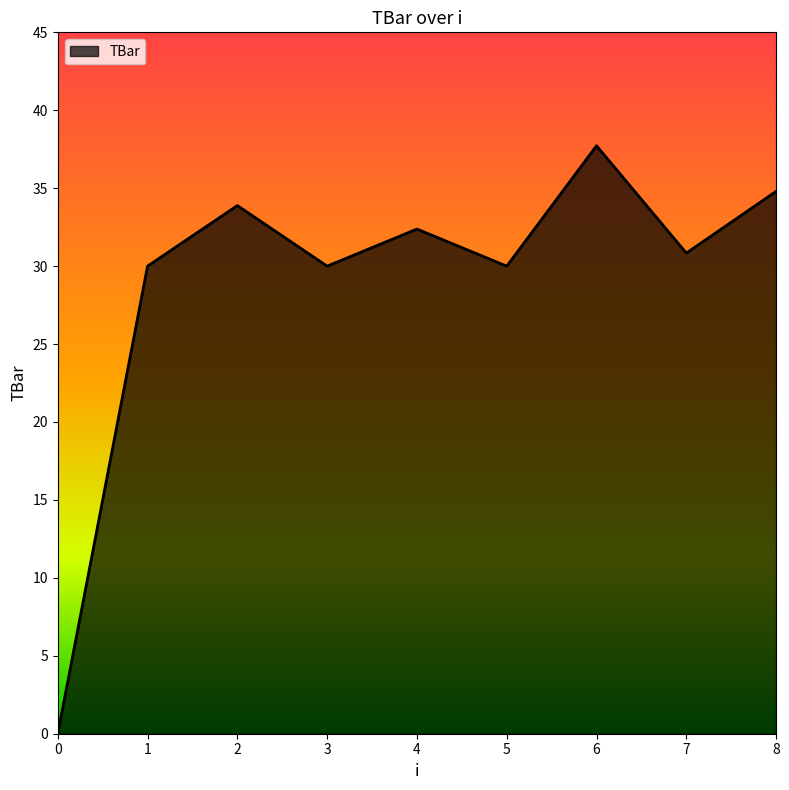

Reading left to right, what are all the values shown in this chart?

0=0.0	1=30.0	2=33.9	3=30.0	4=32.4	5=30.0	6=37.7	7=30.8	8=34.8